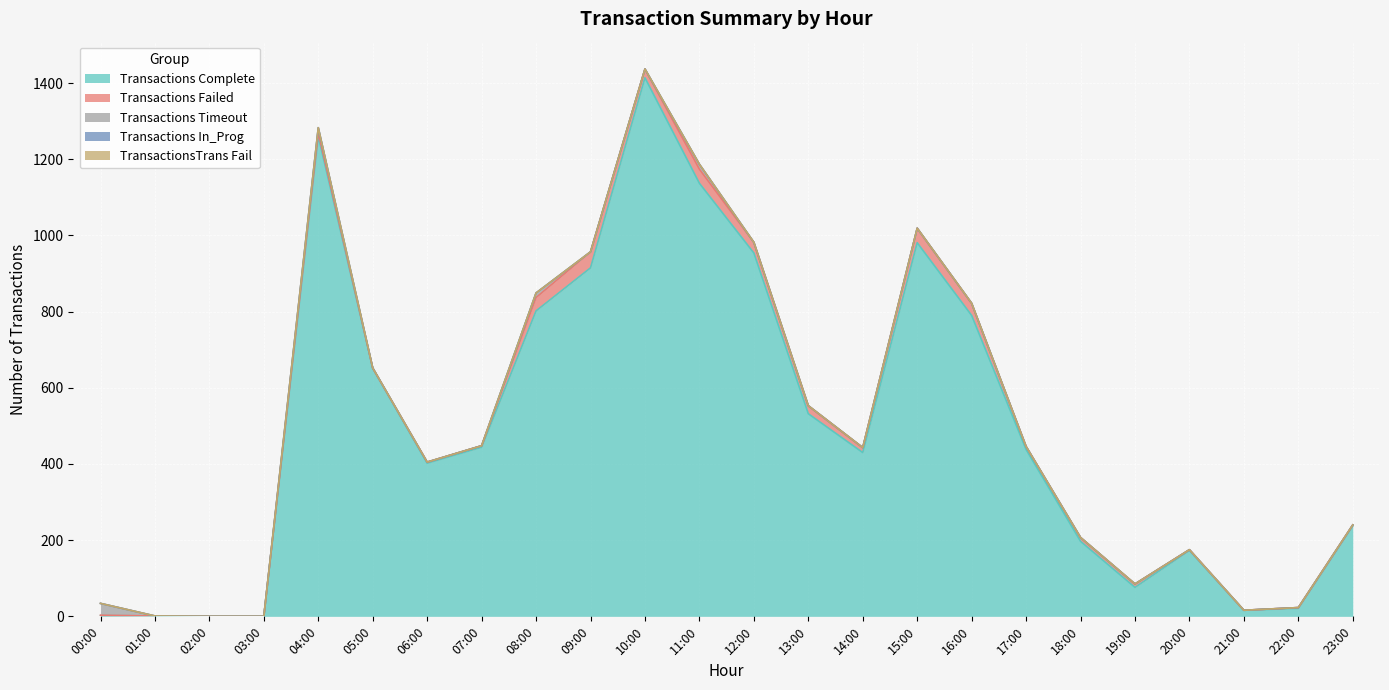

True or false: Transactions Timeout and Transactions In_Prog intersect in this chart.

False